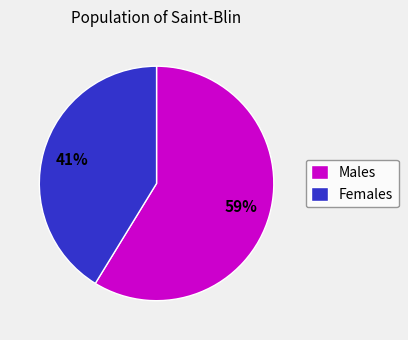

Rank the categories by value from highest to lowest.

Males, Females